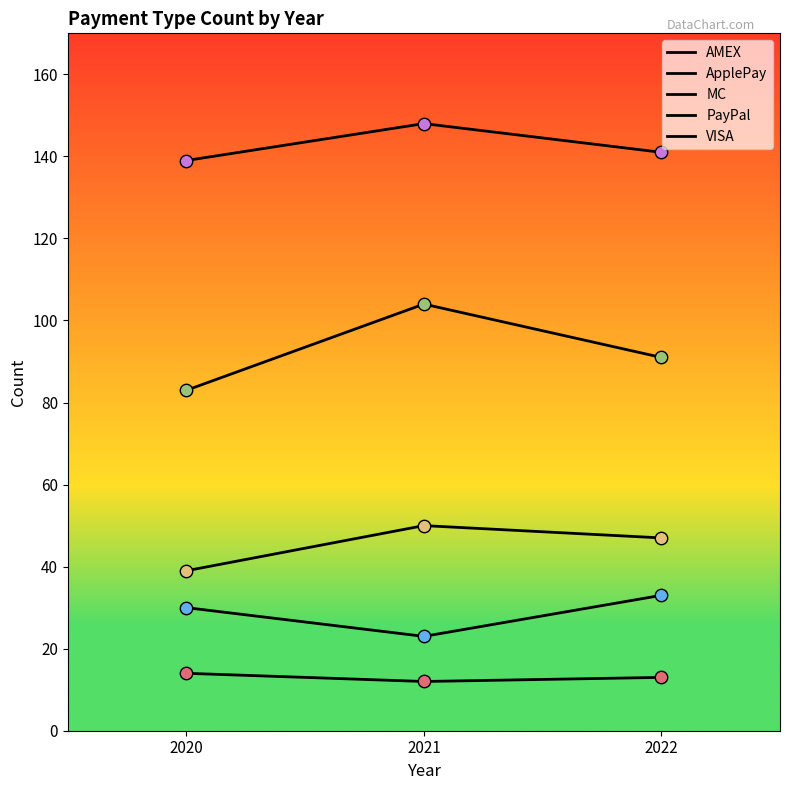

How many lines are shown in the chart?

5